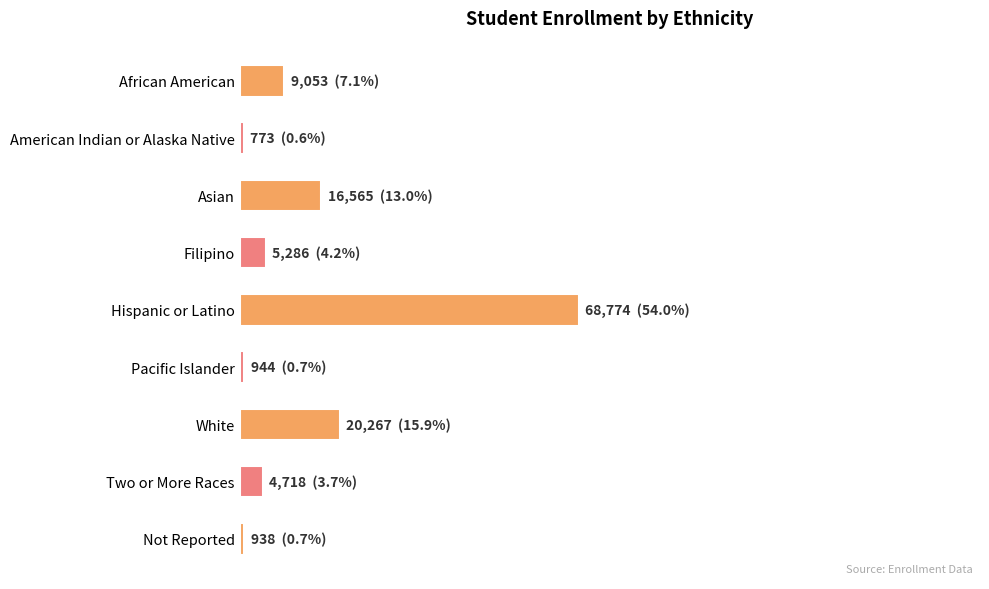

Are the bars horizontal?

Yes